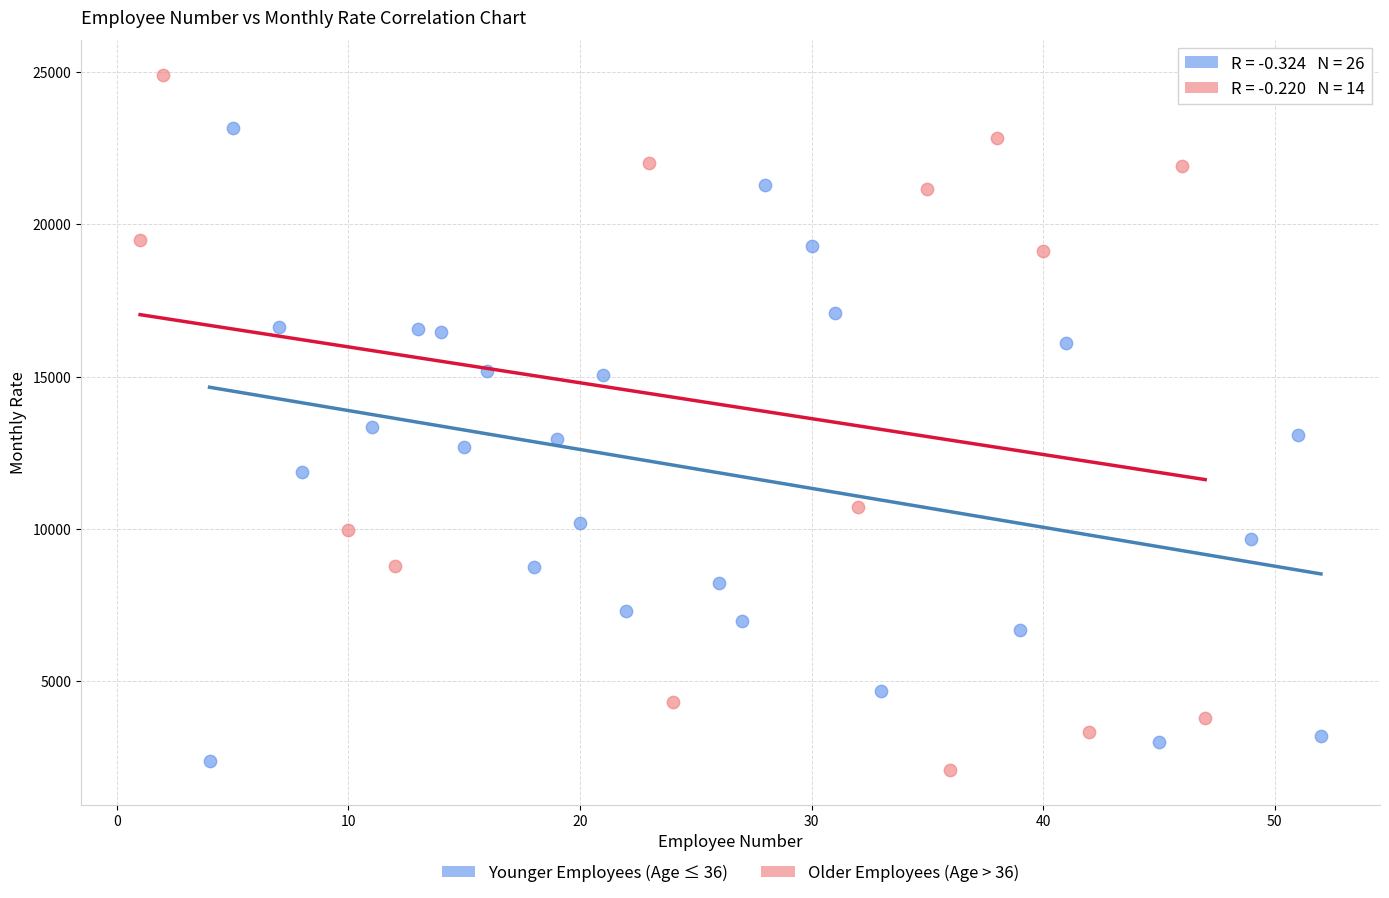

Which series contains the highest Y value?

Older Employees (Age > 36)